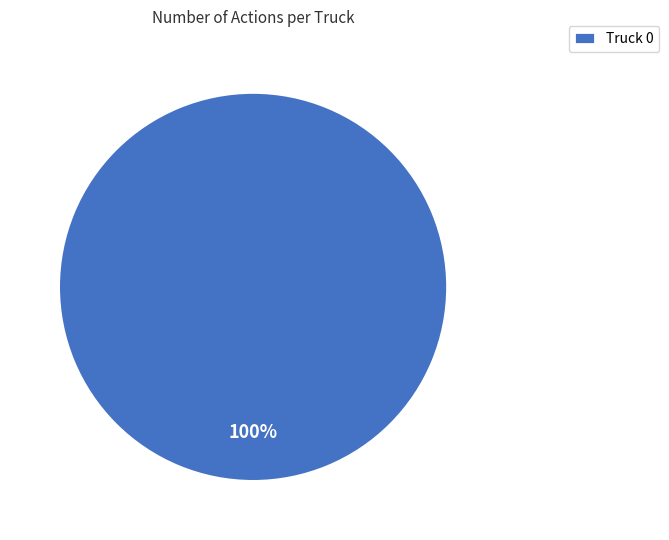

Is there a majority slice in this chart?

Yes